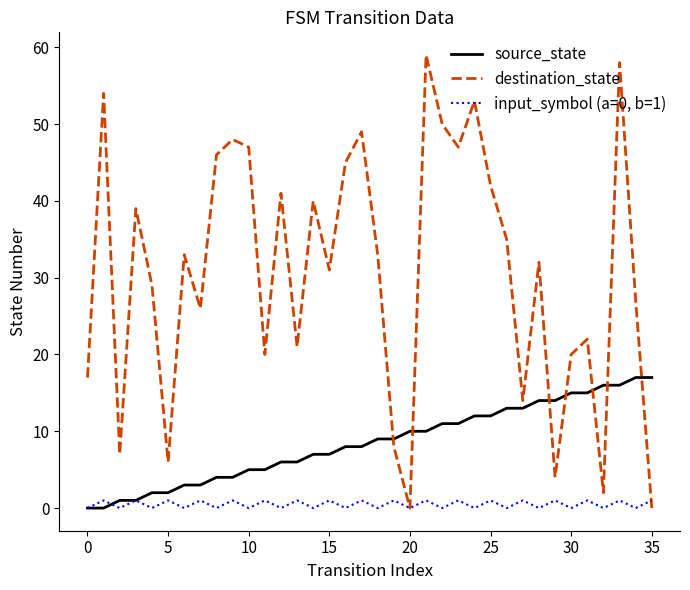

What is the difference between the second highest and minimum values in the input_symbol (a=0, b=1) series?

1